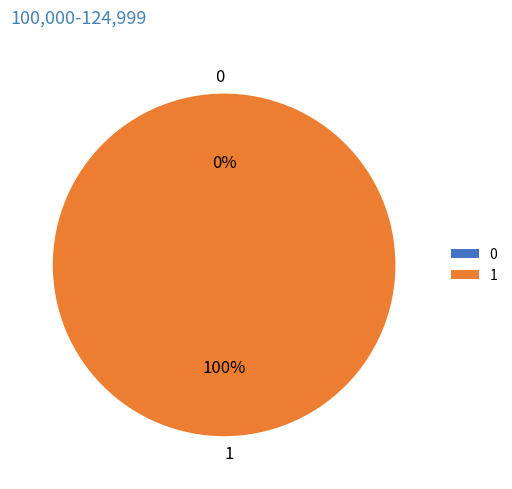

To the nearest percent, what portion does 1 represent?

100%